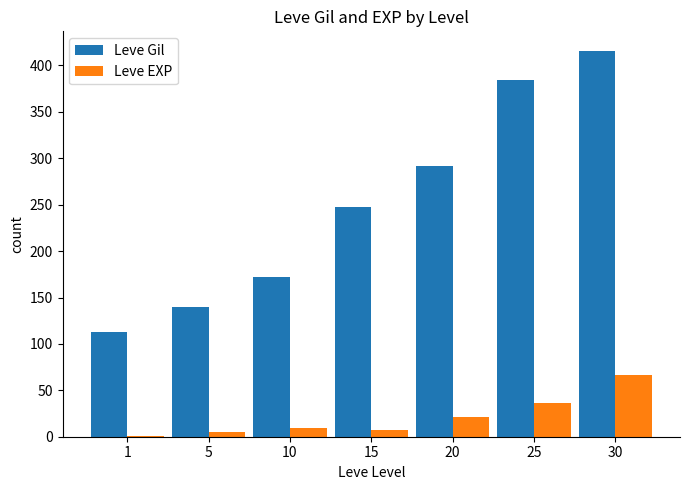

What is the sum of all Leve Gil values?

1764